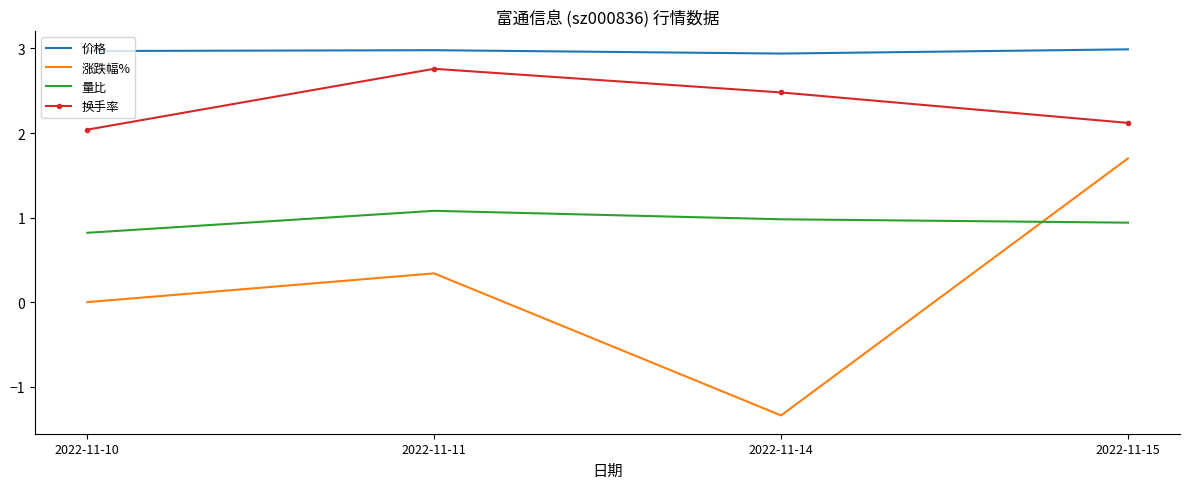

True or false: 价格 has a value of 3.0 at 2022-11-10.

True